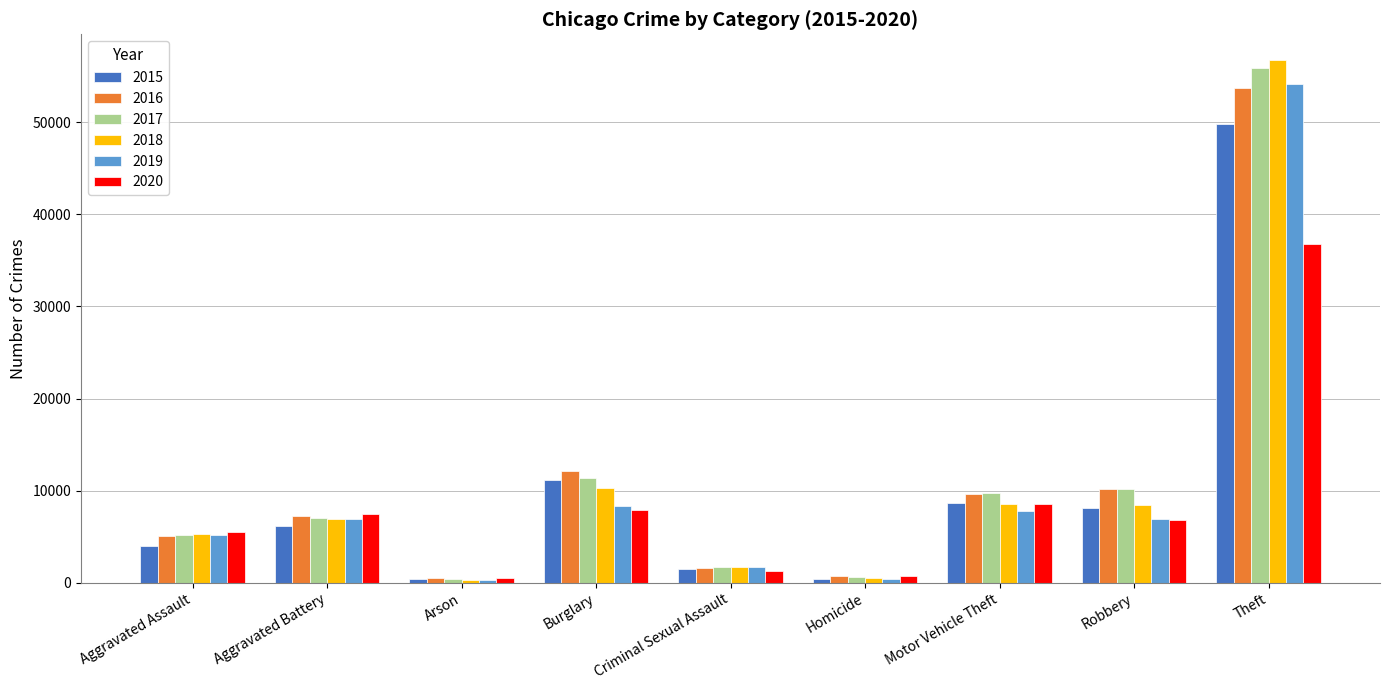

What is the sum of all 2019 values?

91681